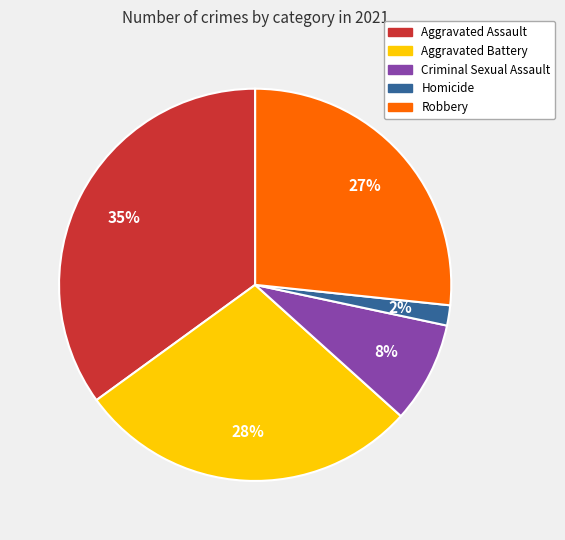

To the nearest percent, what portion does Aggravated Assault represent?

35%